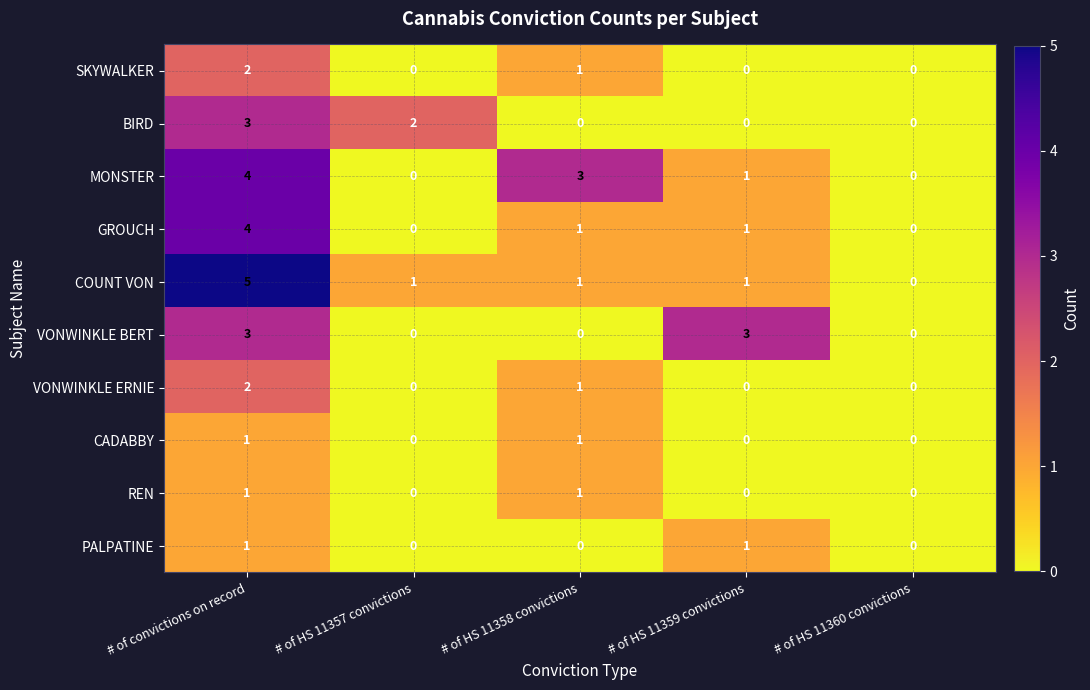

How many categories are shown in the chart?

5